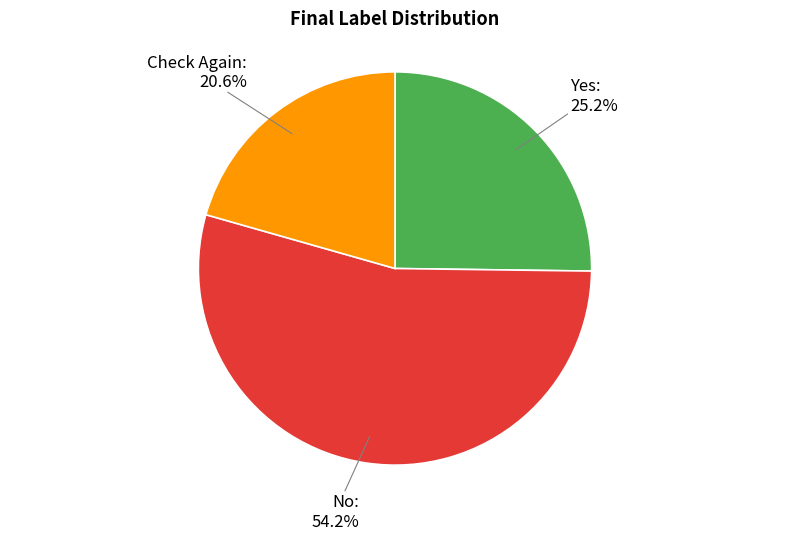

Is it true that Check Again is 26% of the pie?

False